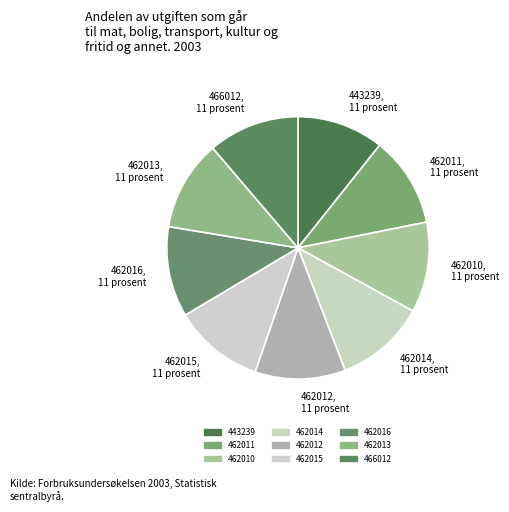

Approximately how many times larger is the value at 462013 compared to 443239?

1.0